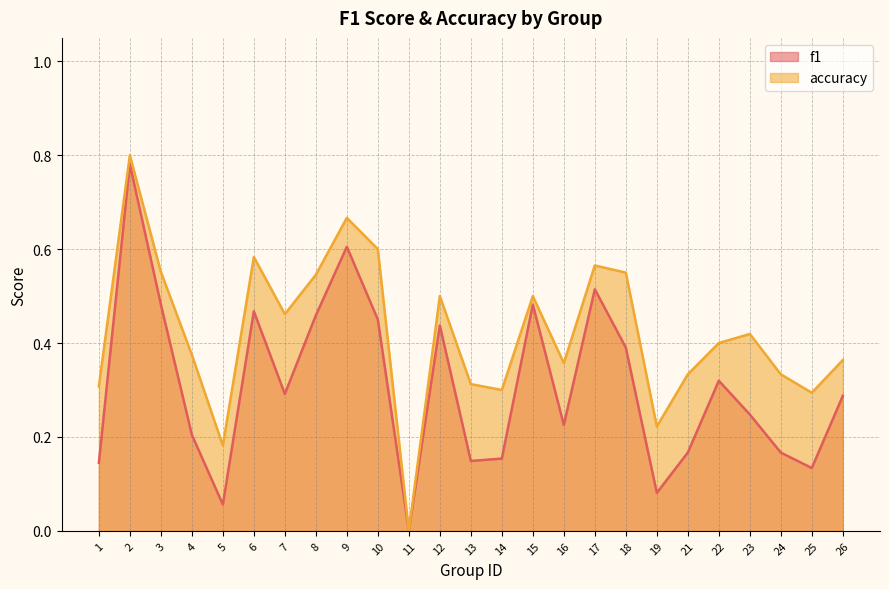

Does the chart display data point markers on the line(s)?

No